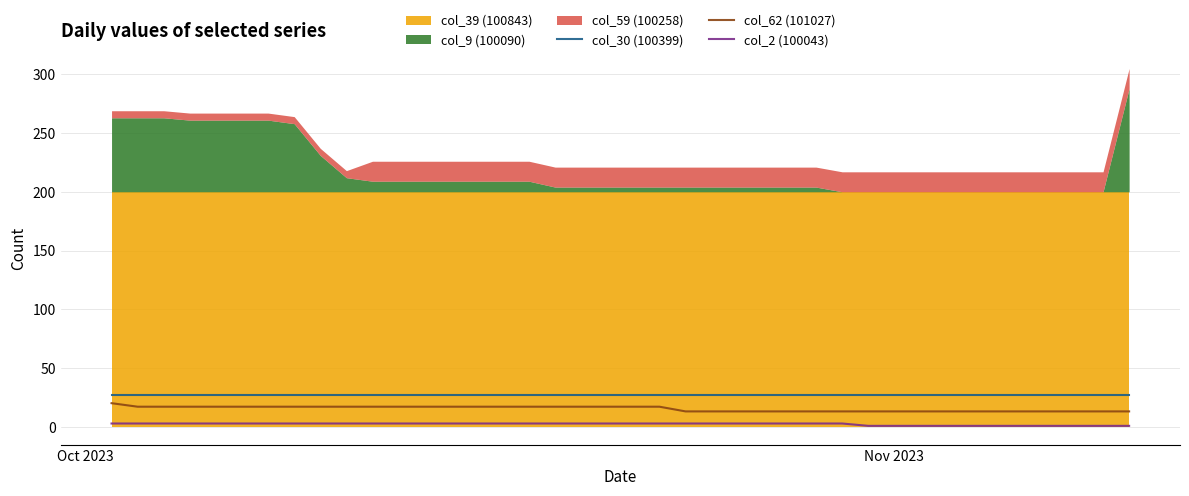

What is the lowest value of the col_30 (100399) series?

27.0